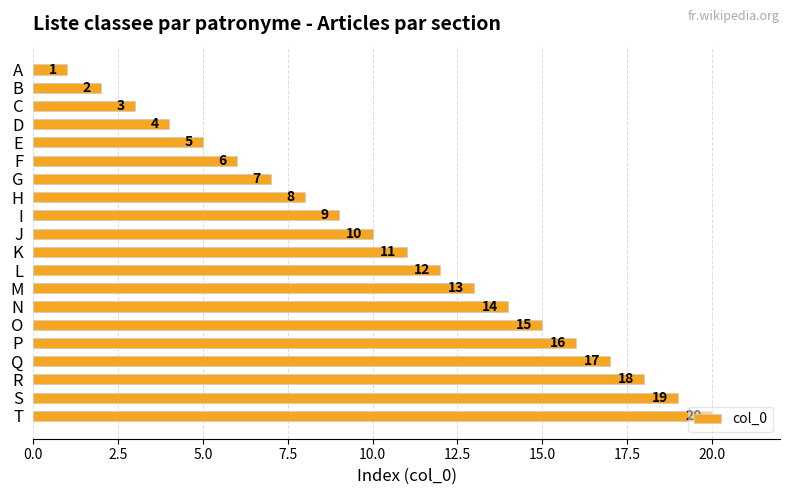

Are the bars grouped side by side (vs. stacked)?

No